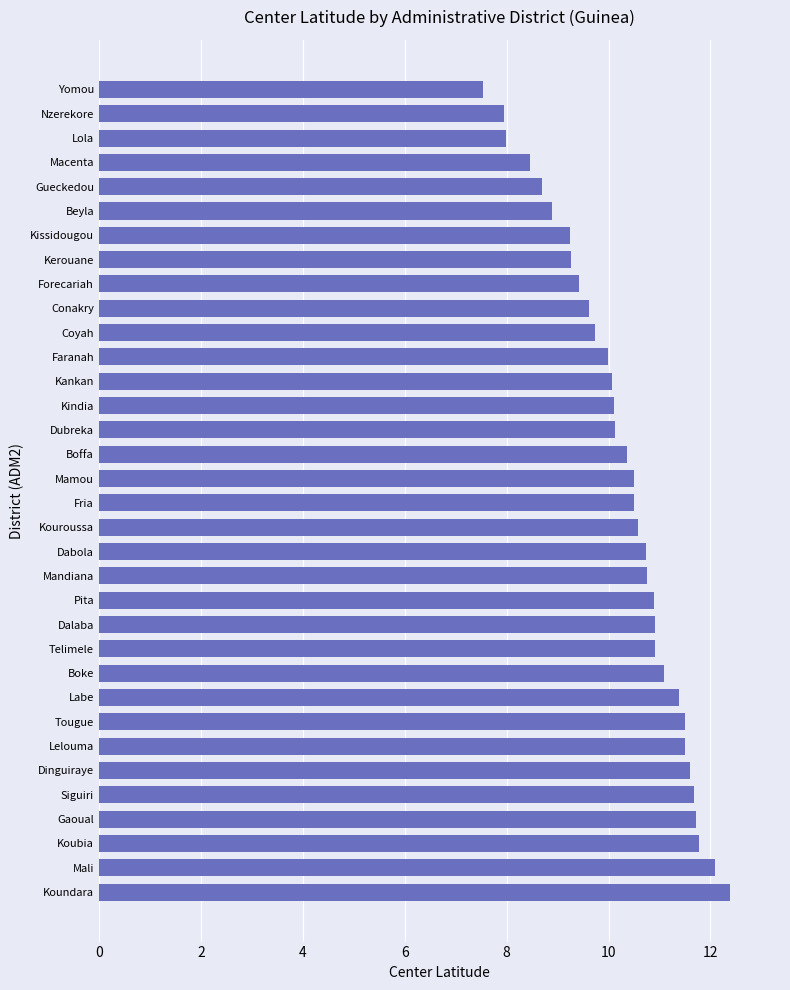

What is the difference between the maximum and minimum values?

4.8